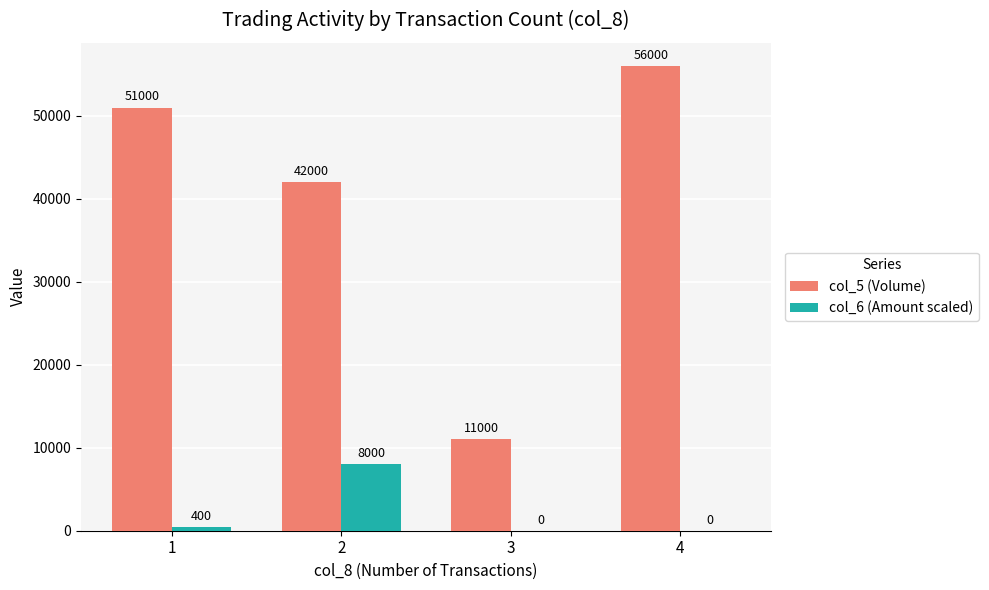

What is the sum of all col_6 (Amount scaled) values?

8400